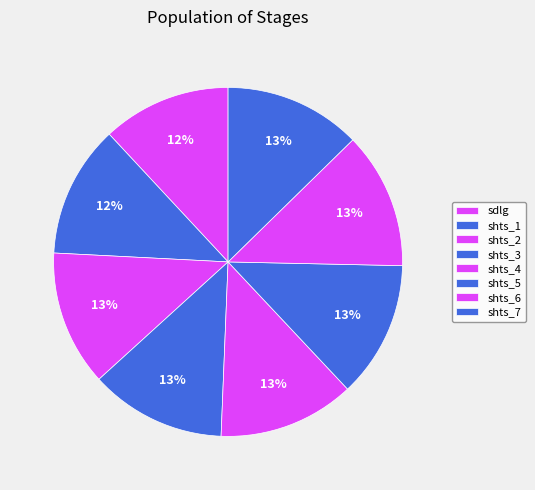

Rank the categories by value from lowest to highest.

sdlg, shts_1, shts_2, shts_3, shts_4, shts_5, shts_6, shts_7